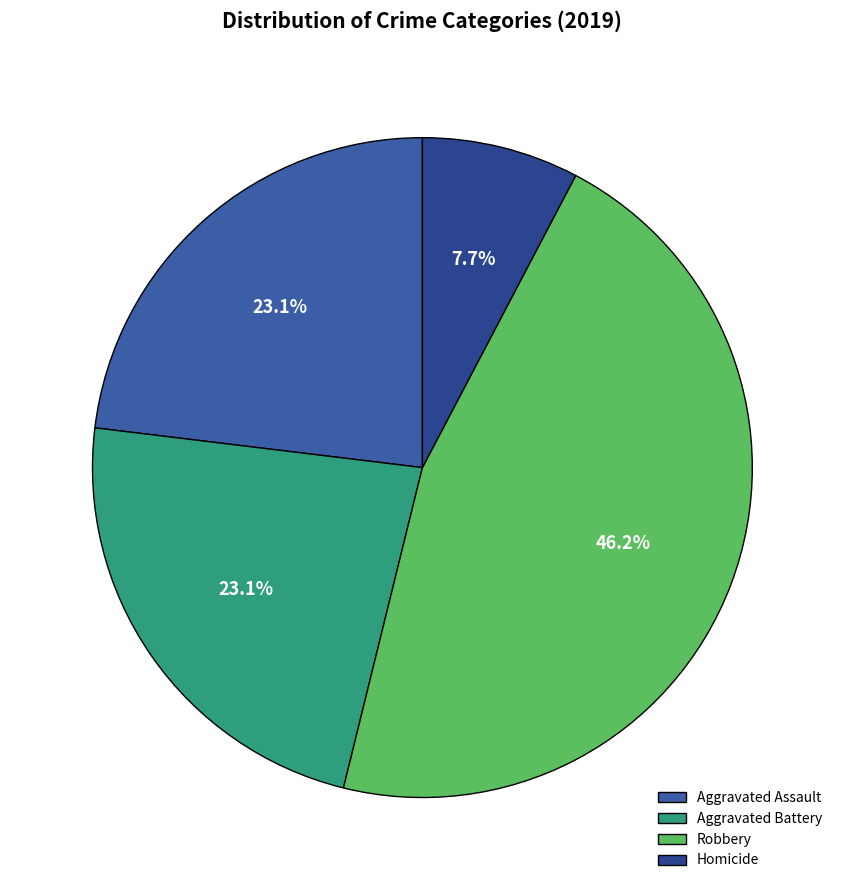

Approximately how many times larger is the value at Robbery compared to Homicide?

6.0